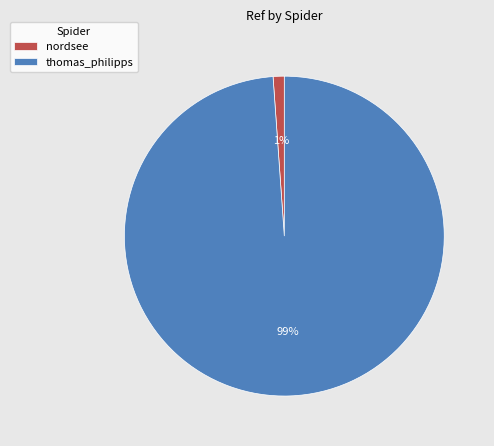

Is the sum of nordsee and thomas_philipps greater than half?

Yes